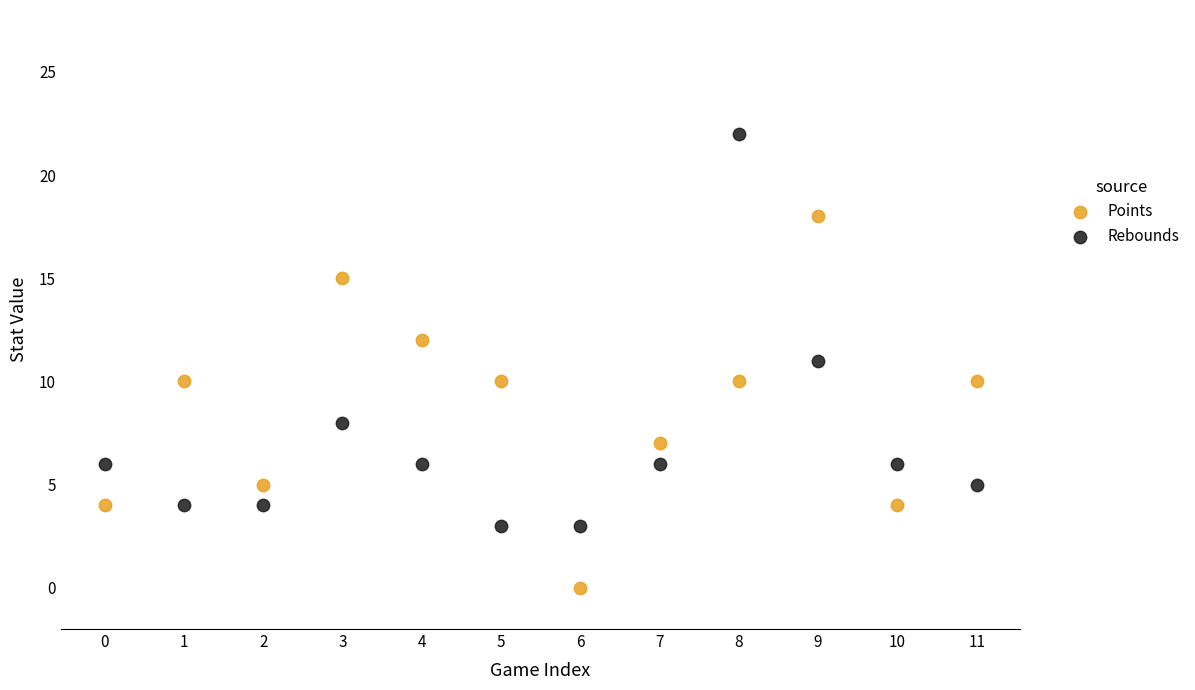

Across all data points, what is the range of Y values (max minus min)?

22